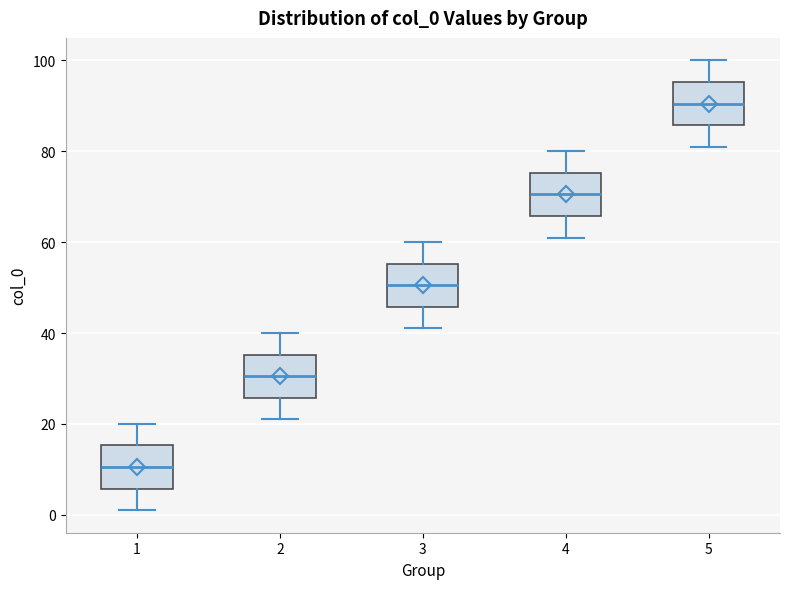

Which box has the highest median line?

5